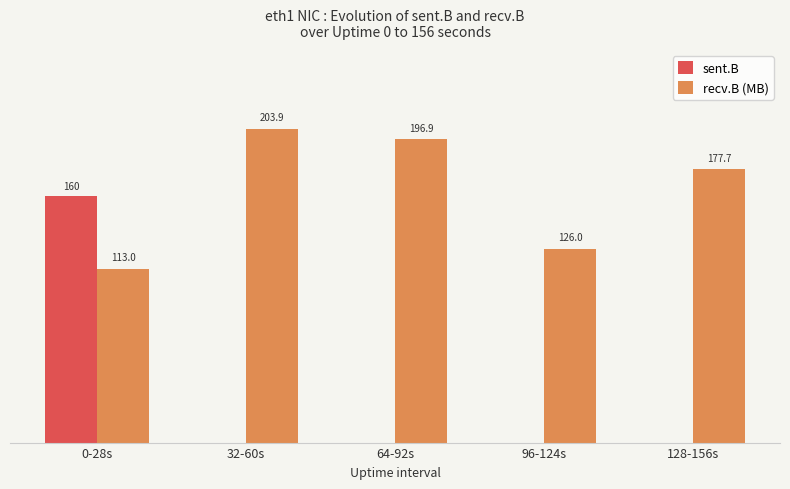

Which category has the highest value across all series?

32-60s